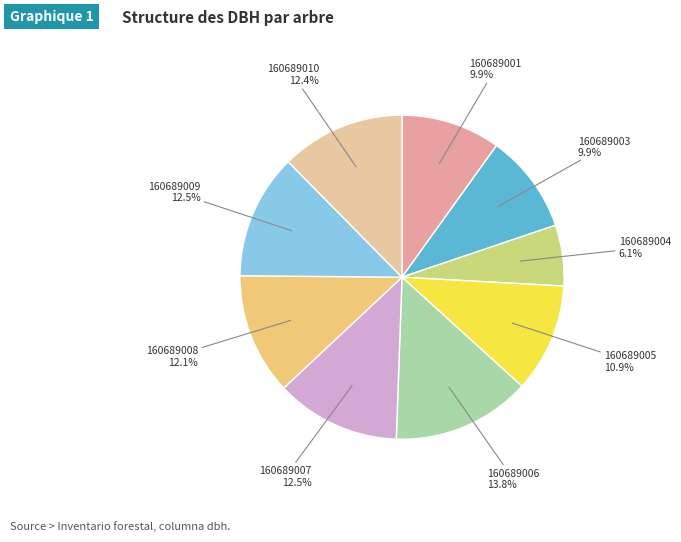

Count the number of slices in the pie.

9